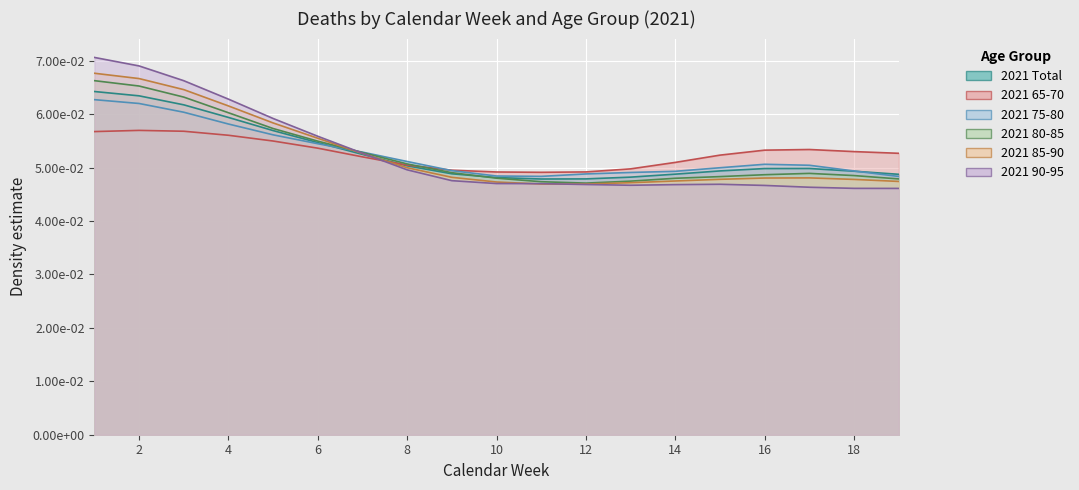

What is the value of the 2021 85-90 point at the 4th from the left?

0.1